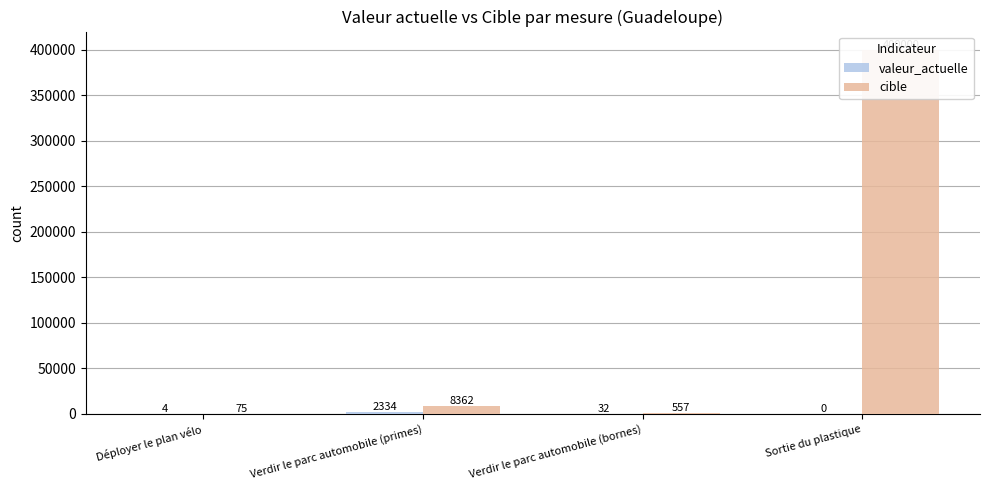

Between Verdir le parc automobile (bornes) and Sortie du plastique, which series saw the biggest shift?

cible